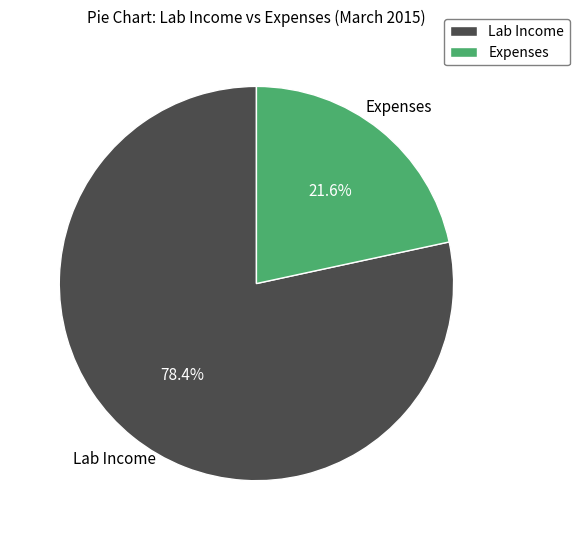

Which slice is the largest?

Lab Income